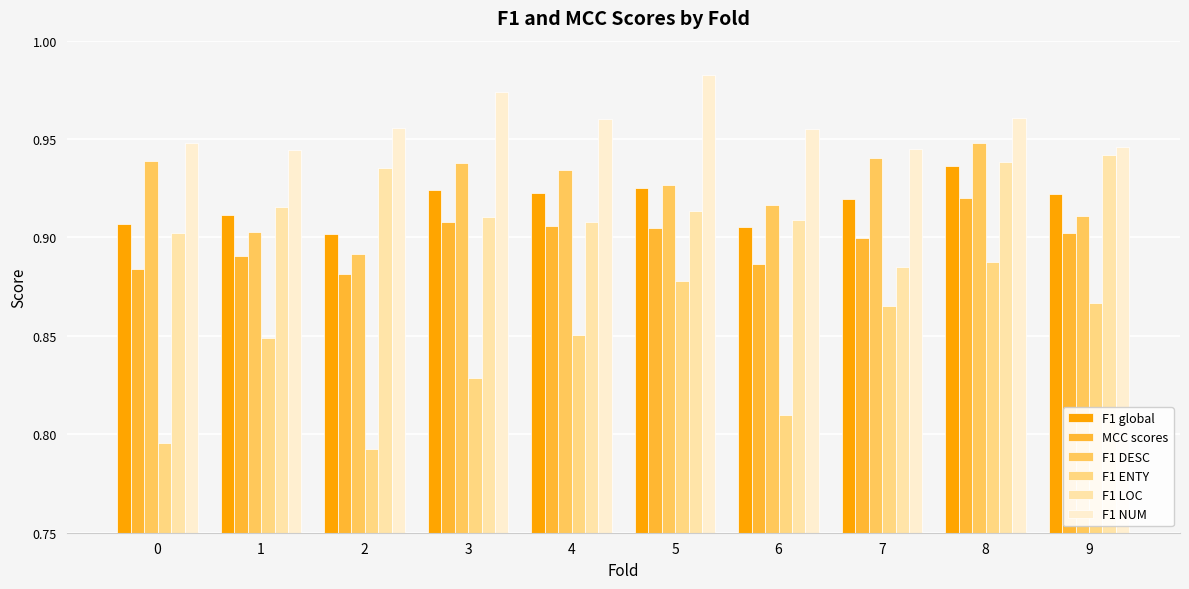

Does the chart contain any negative values?

No